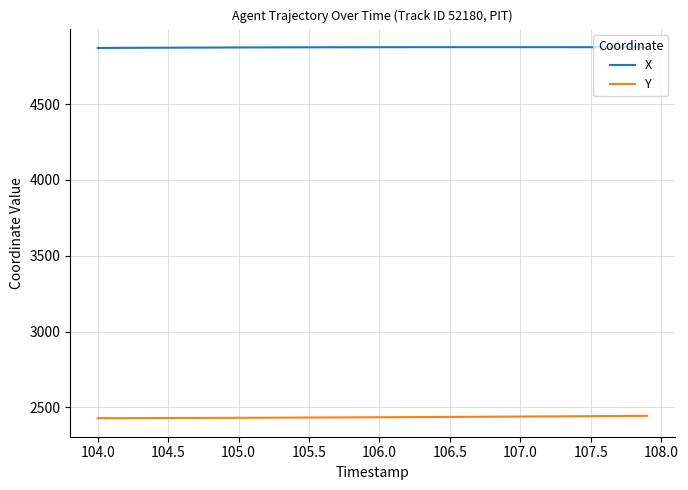

List the series in order of their overall mean, highest first.

X, Y